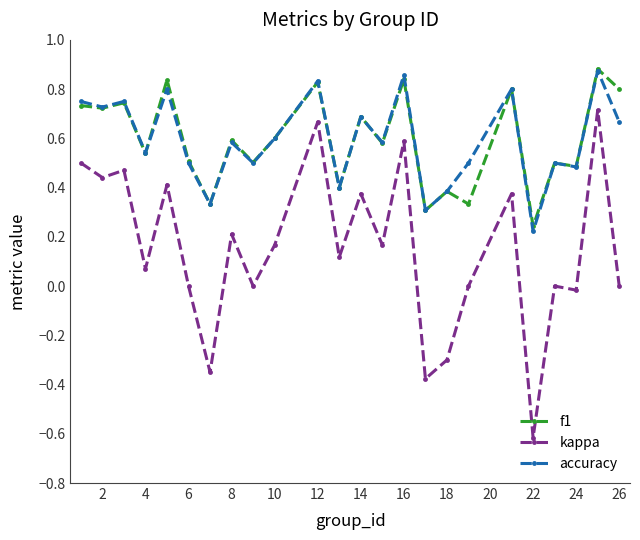

Which series has the widest spread of values?

kappa